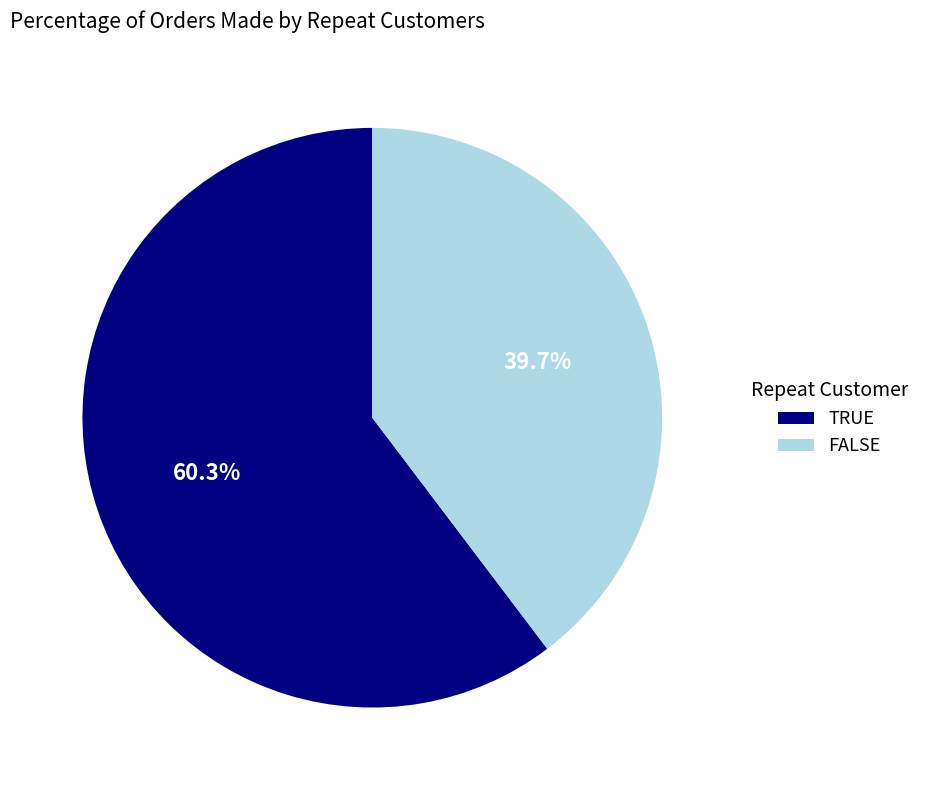

To the nearest percent, what is the average slice percentage?

50%